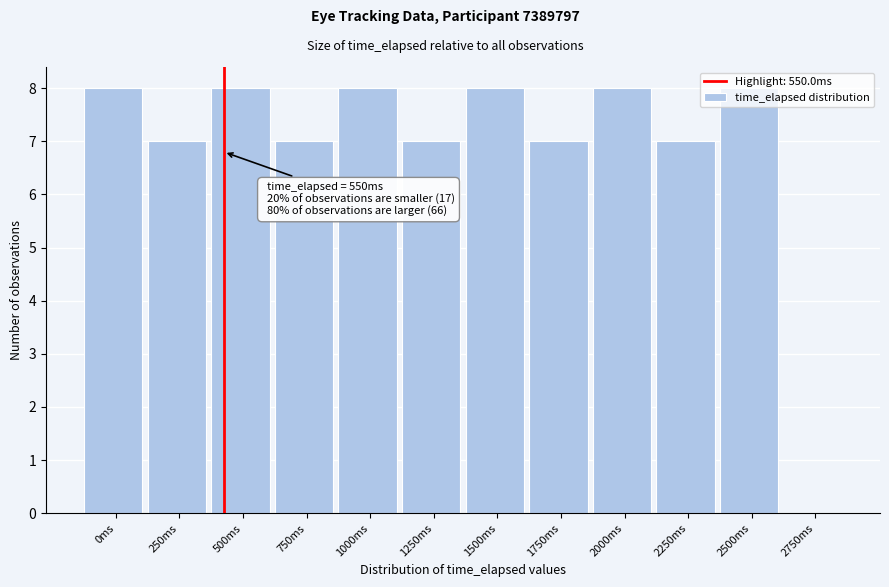

What is the sum of the values at 1500ms and 250ms?

15